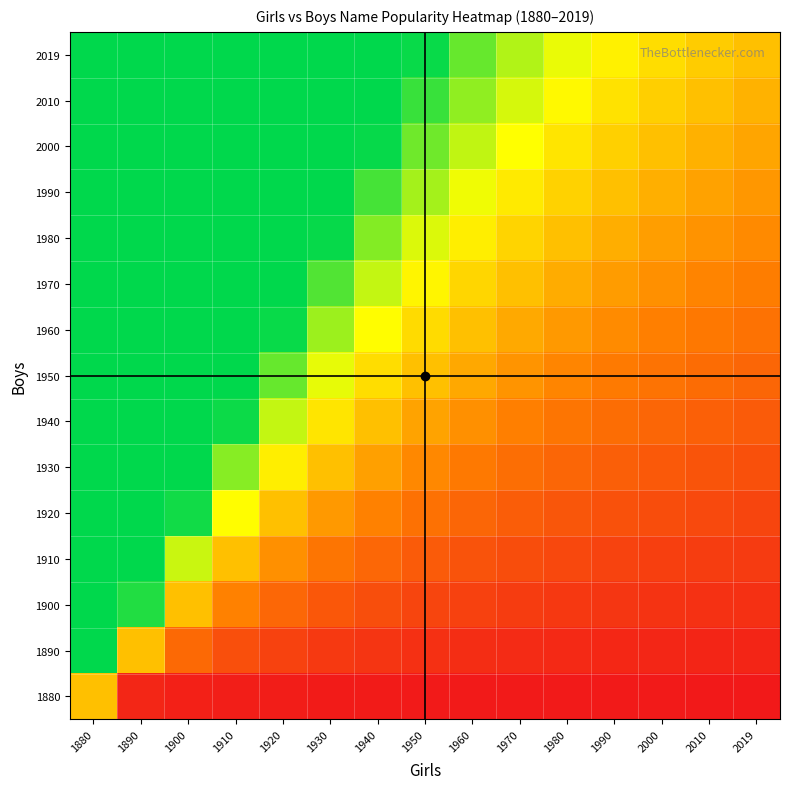

Which has a higher value, 1880 or 1960?

1880